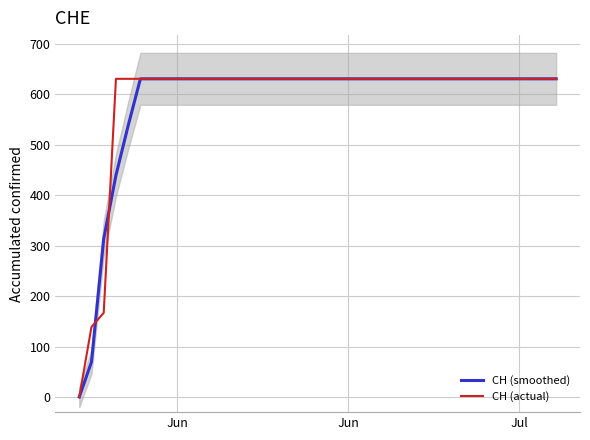

How many lines are shown in the chart?

2